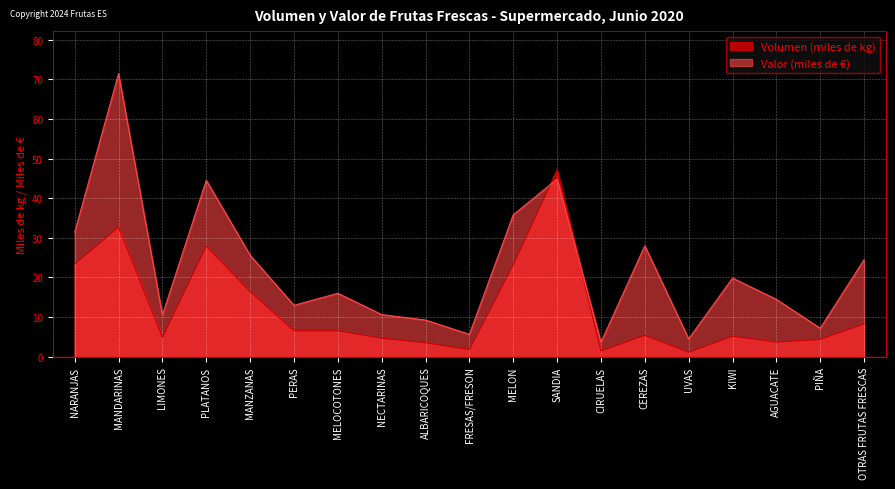

Reading right to left, transcribe all the data shown in this chart.

Volumen (miles de kg): OTRAS FRUTAS FRESCAS=8.3	PIÑA=4.4	AGUACATE=3.7	KIWI=5.2	UVAS=1.1	CEREZAS=5.4	CIRUELAS=1.5	SANDIA=47.1	MELON=23.2	FRESAS/FRESON=1.8	ALBARICOQUES=3.5	NECTARINAS=4.7	MELOCOTONES=6.6	PERAS=6.6	MANZANAS=16.4	PLATANOS=27.9	LIMONES=4.9	MANDARINAS=32.7	NARANJAS=23.4
Valor (miles de €): OTRAS FRUTAS FRESCAS=24.5	PIÑA=7.2	AGUACATE=14.5	KIWI=19.8	UVAS=4.5	CEREZAS=28.0	CIRUELAS=3.7	SANDIA=44.8	MELON=35.8	FRESAS/FRESON=5.7	ALBARICOQUES=9.3	NECTARINAS=10.6	MELOCOTONES=16.0	PERAS=13.0	MANZANAS=25.6	PLATANOS=44.5	LIMONES=10.5	MANDARINAS=71.4	NARANJAS=31.4